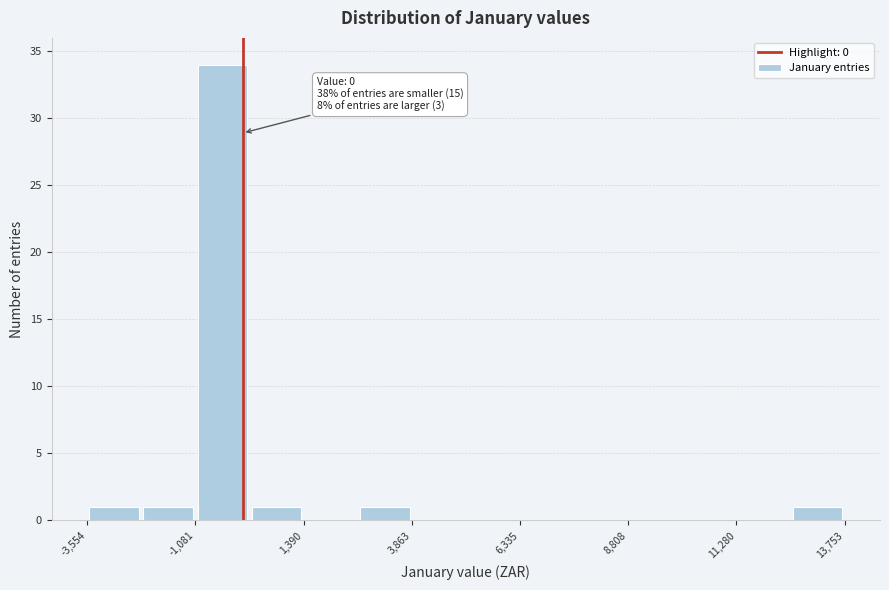

Around what value on the x-axis is the tallest bar? Give the approximate position of its centre, as read against the axis.

-500